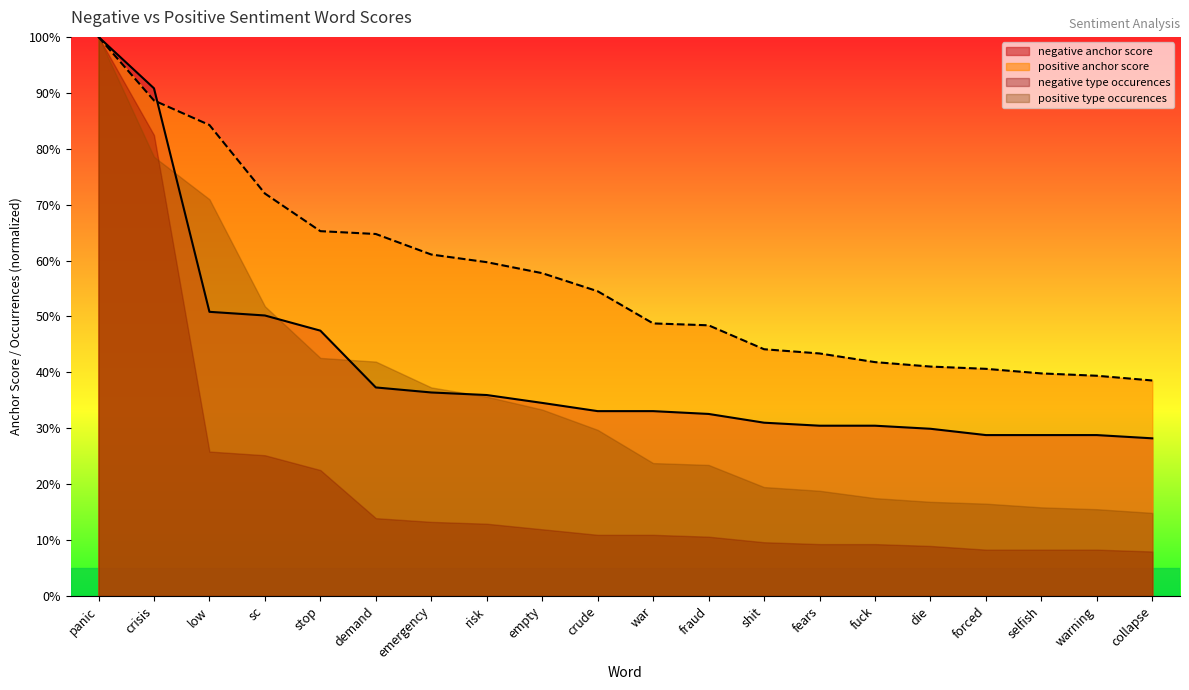

What are all the series names shown in the legend?

negative anchor score, positive anchor score, negative type occurences, positive type occurences